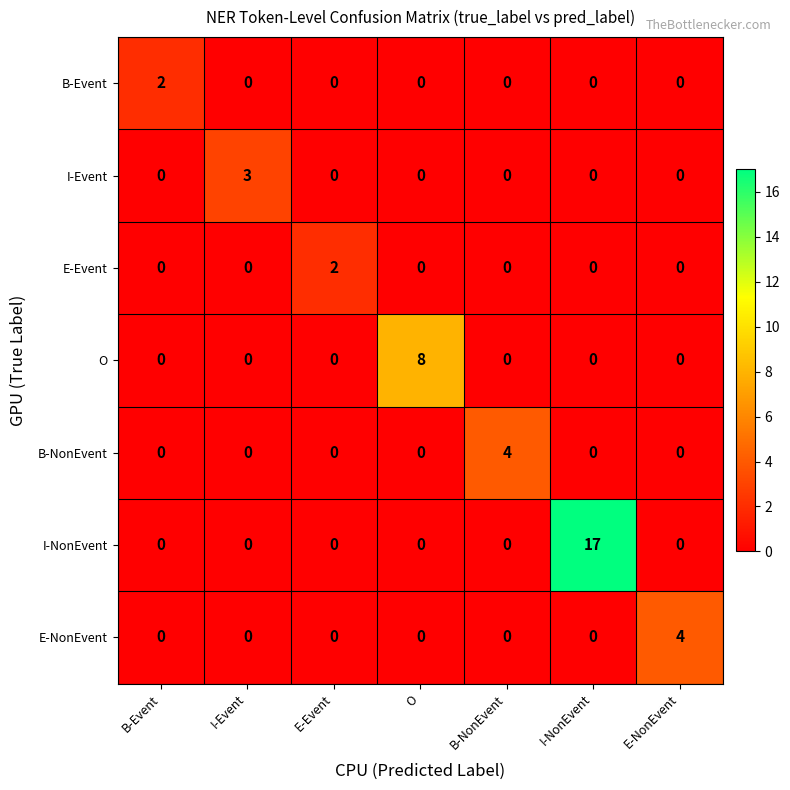

What is the difference between the highest and lowest values at O?

8